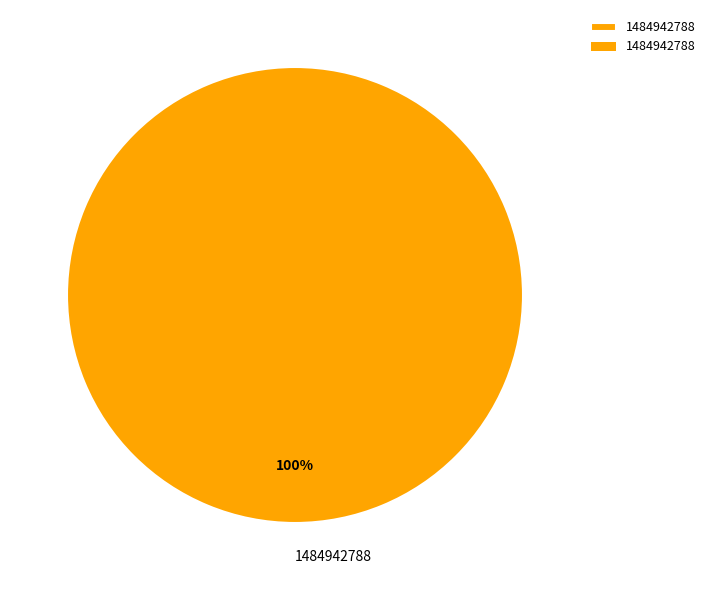

Does any single category account for the majority?

Yes